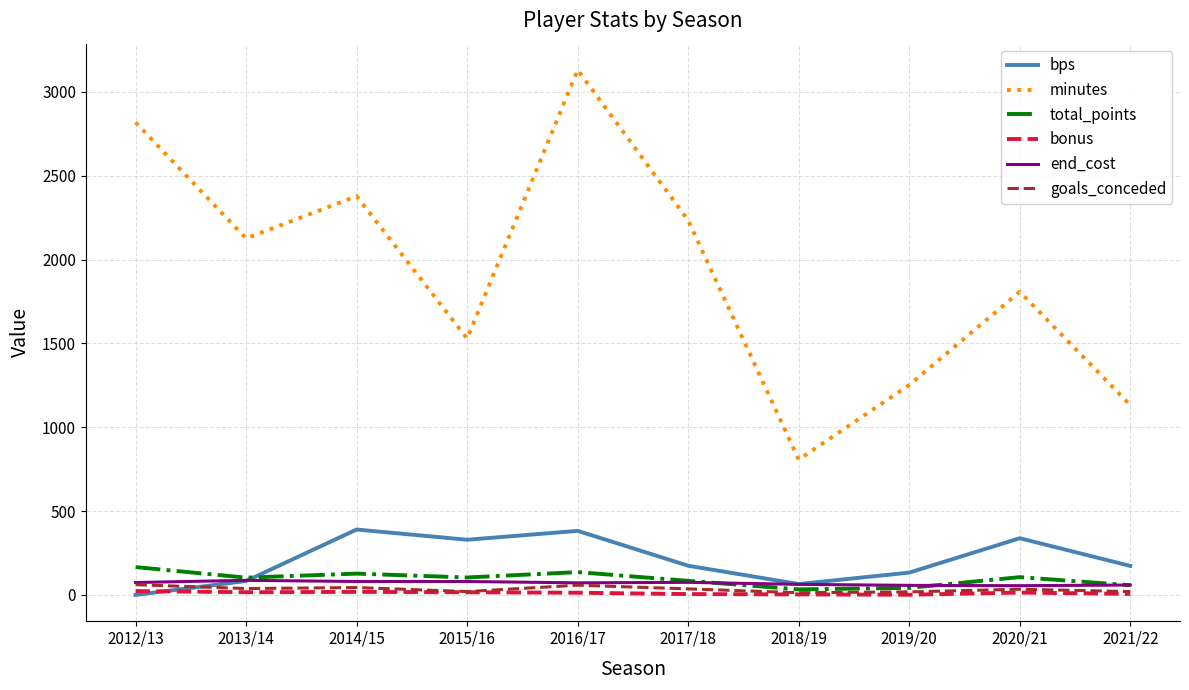

How many values in the end_cost series are below 74?

5